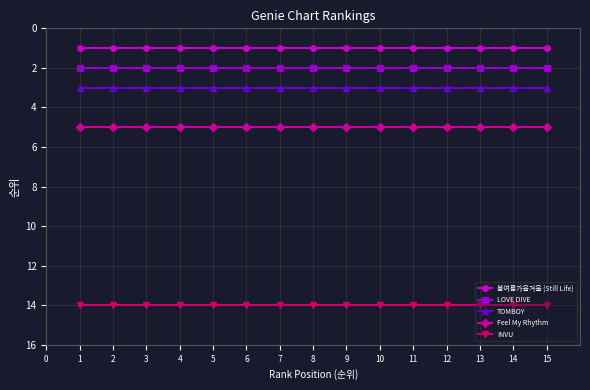

What is the difference between the highest and lowest values at 6?

13